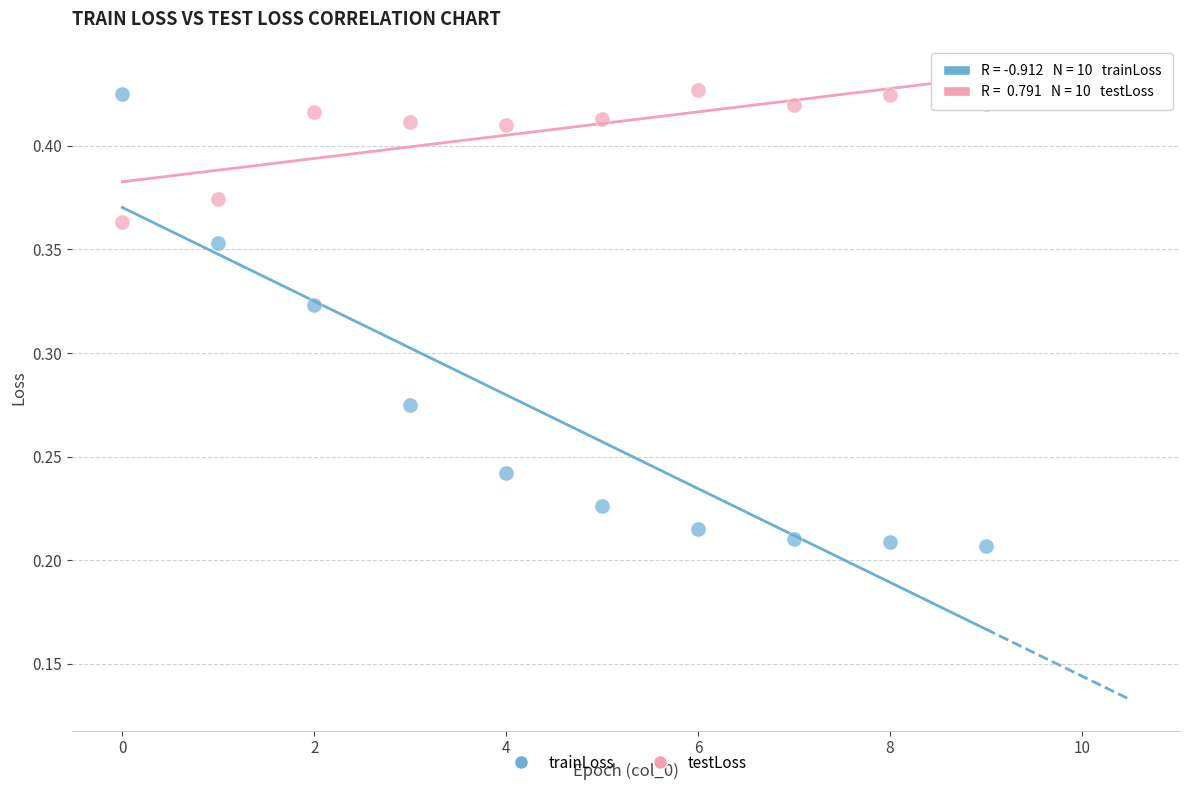

Which series has the largest Y range (max minus min)?

trainLoss